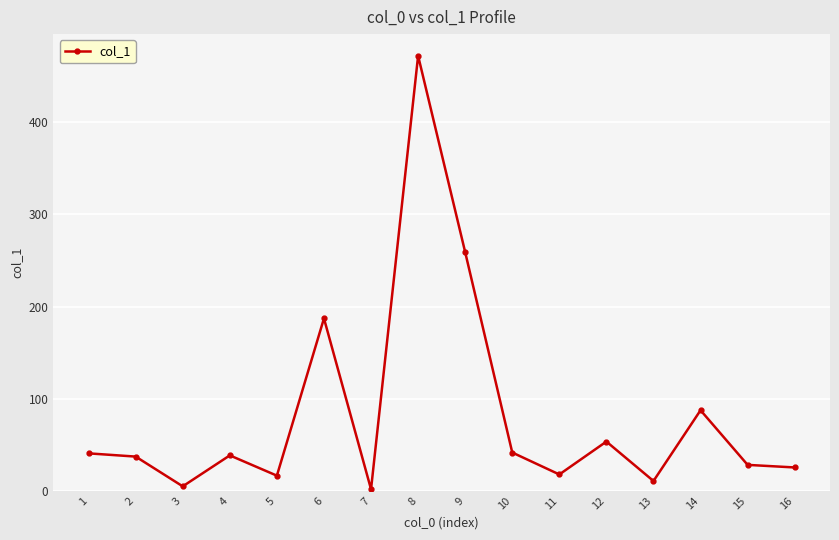

What is the greatest value displayed?

472.2